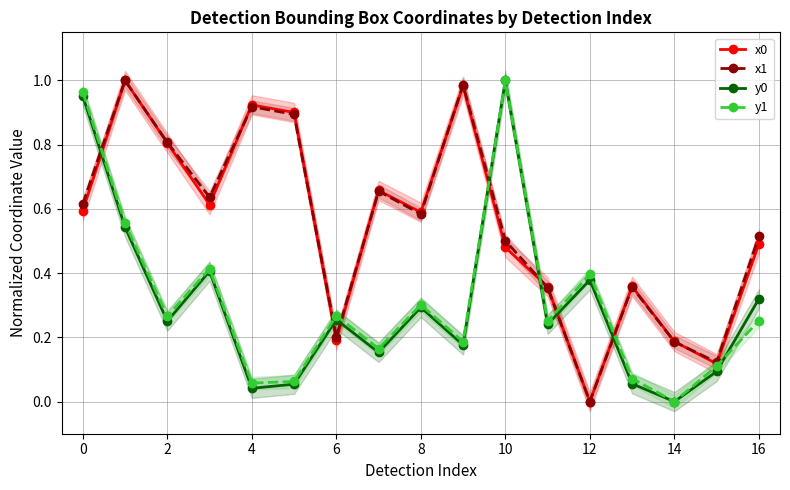

What is the label of the 6th point from the right?

11